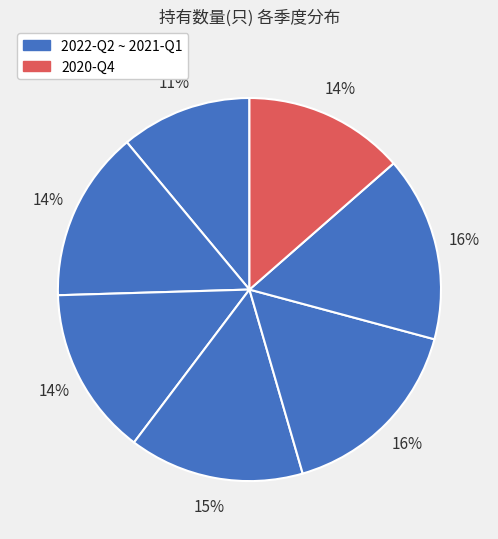

How many slices are in this pie chart?

7